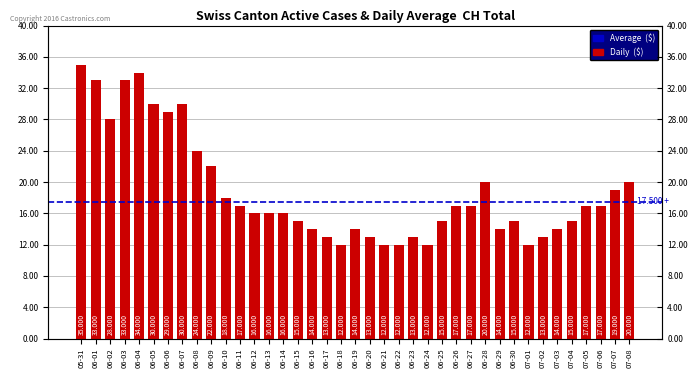

List the labels in order of value, largest first.

05-31, 06-04, 06-01, 06-03, 06-05, 06-07, 06-06, 06-02, 06-08, 06-09, 06-28, 07-08, 07-07, 06-10, 06-11, 06-26, 06-27, 07-05, 07-06, 06-12, 06-13, 06-14, 06-15, 06-25, 06-30, 07-04, 06-16, 06-19, 06-29, 07-03, 06-17, 06-20, 06-23, 07-02, 06-18, 06-21, 06-22, 06-24, 07-01